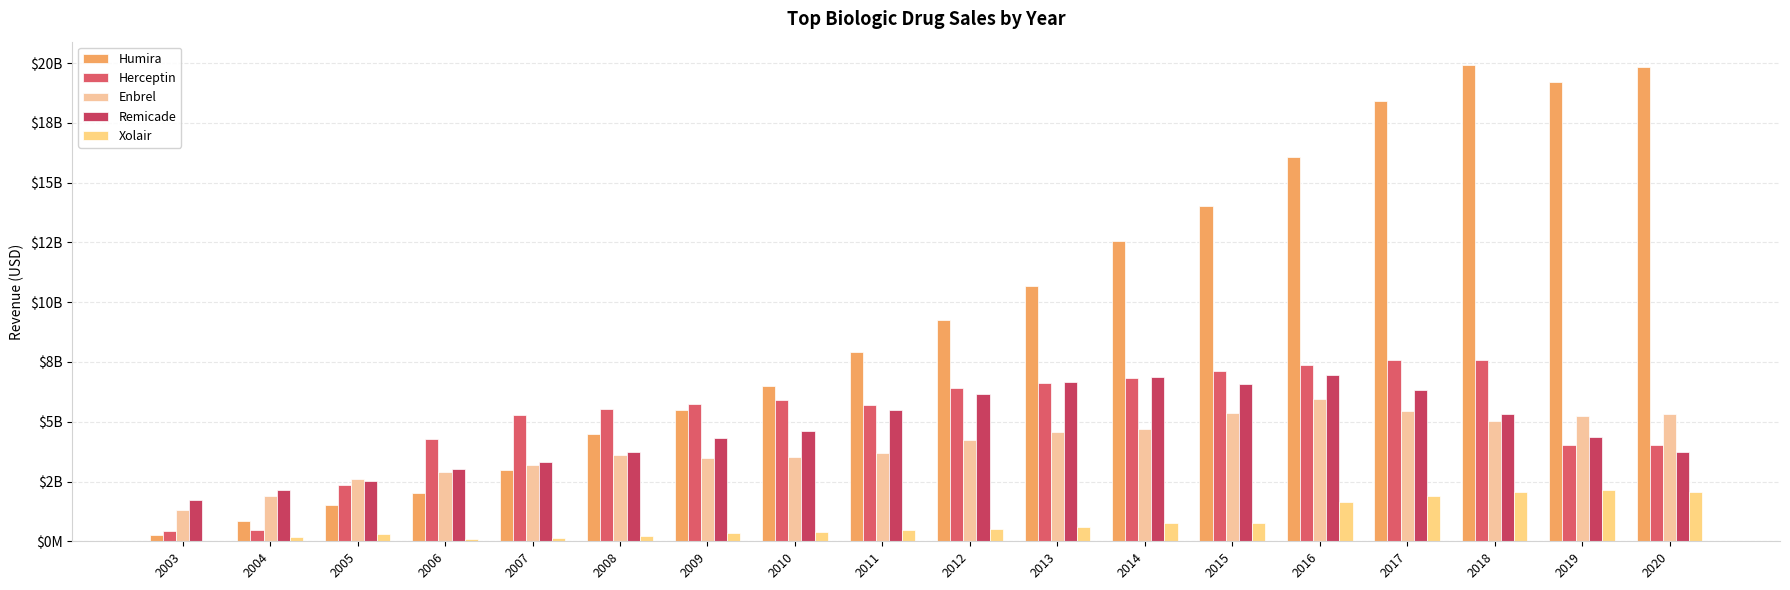

Reading left to right, extract all data points from this chart.

Humira: 280000000	852000000	1500000000	2000000000	3000000000	4500000000	5500000000	6508000000	7900000000	9265000000	10659000000	12543000000	14012000000	16078000000	18427000000	19900000000	19200000000	19832000000
Herceptin: 424800000	483200000	2334600000	4272120000	5278410000	5539500000	5728790000	5906120000	5714650000	6403140000	6615710000	6829020000	7114620000	7380140000	7596380000	7561720000	4015690000	4041680000
Enbrel: 1300000000	1900000000	2600000000	2900000000	3200000000	3600000000	3493000000	3534000000	3701000000	4236000000	4551000000	4688000000	5364000000	5965000000	5433000000	5014000000	5226000000	5341000000
Remicade: 1729000000	2145000000	2535000000	3013000000	3327000000	3748000000	4304000000	4610000000	5492000000	6139000000	6673000000	6868000000	6561000000	6966000000	6315000000	5326000000	4380000000	3747000000
Xolair: 25100000	187600000	325600000	102000000	140000000	211000000	338000000	369000000	478000000	504000000	613000000	777000000	755000000	1629650000	1895090000	2080030000	2142040000	2071330000